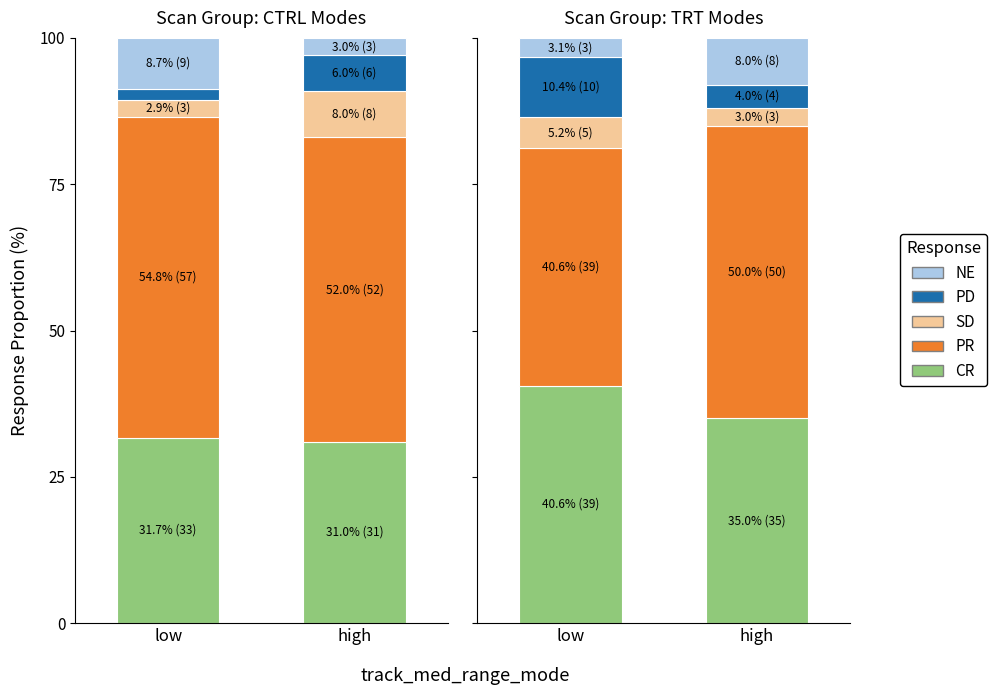

Rank the series by their maximum value, from highest to lowest.

PR, CR, PD, NE, SD